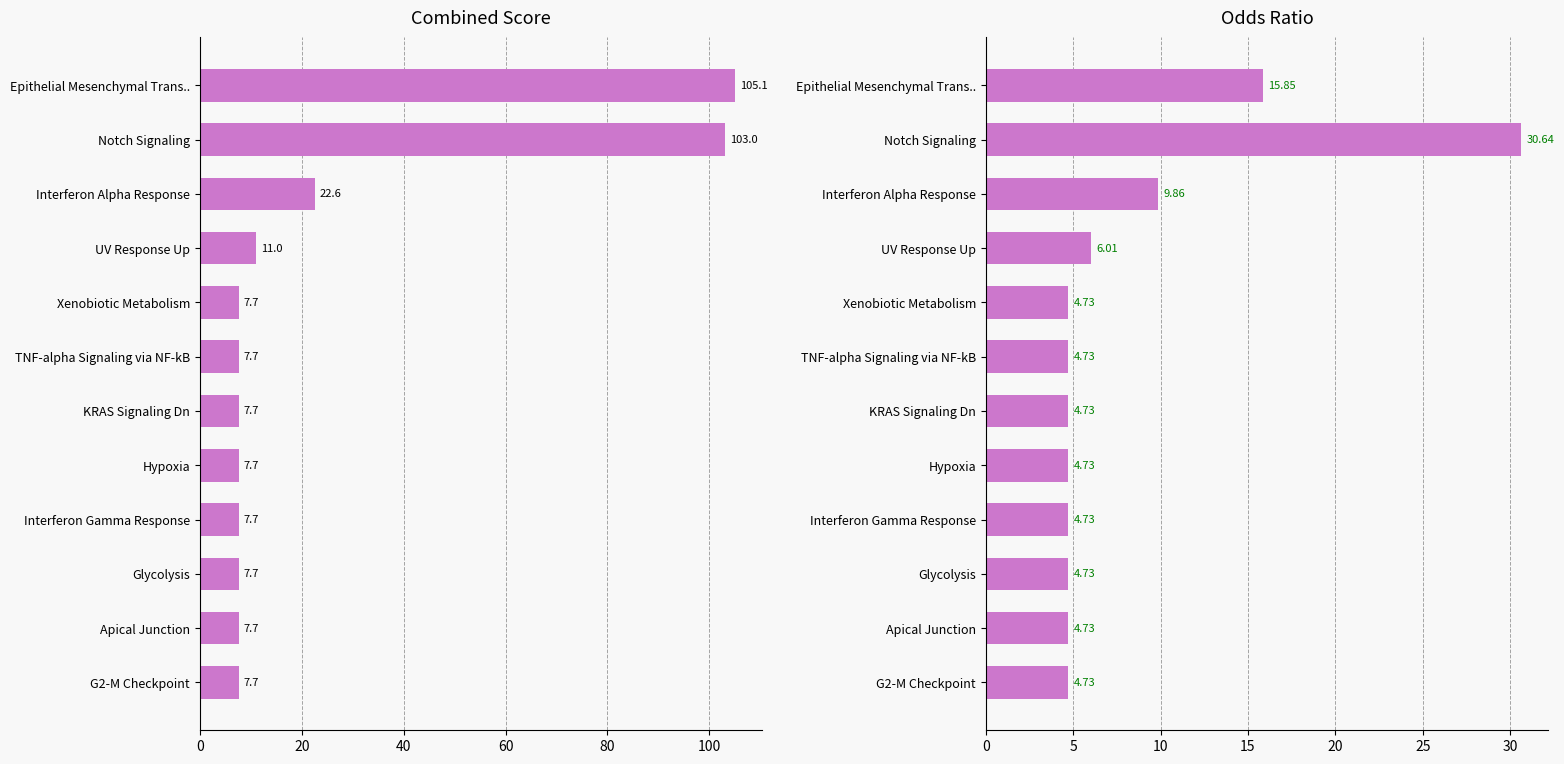

The value of Odds Ratio at Xenobiotic Metabolism is 8.4. True or false?

False